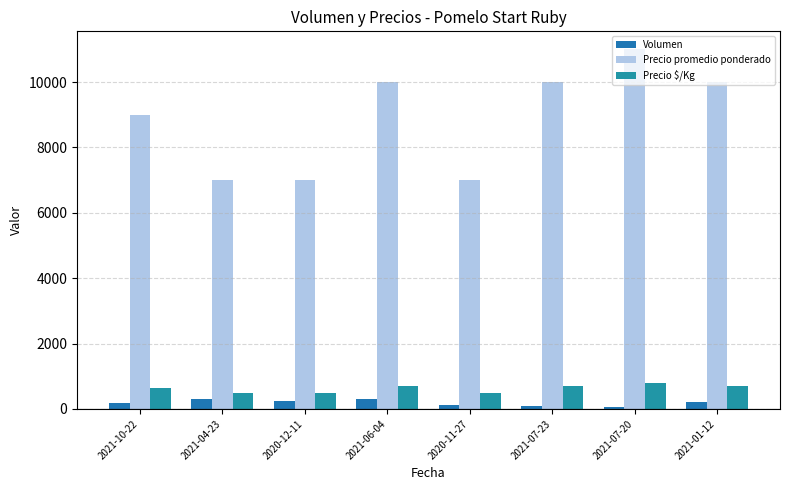

Count the number of categories in the chart.

8